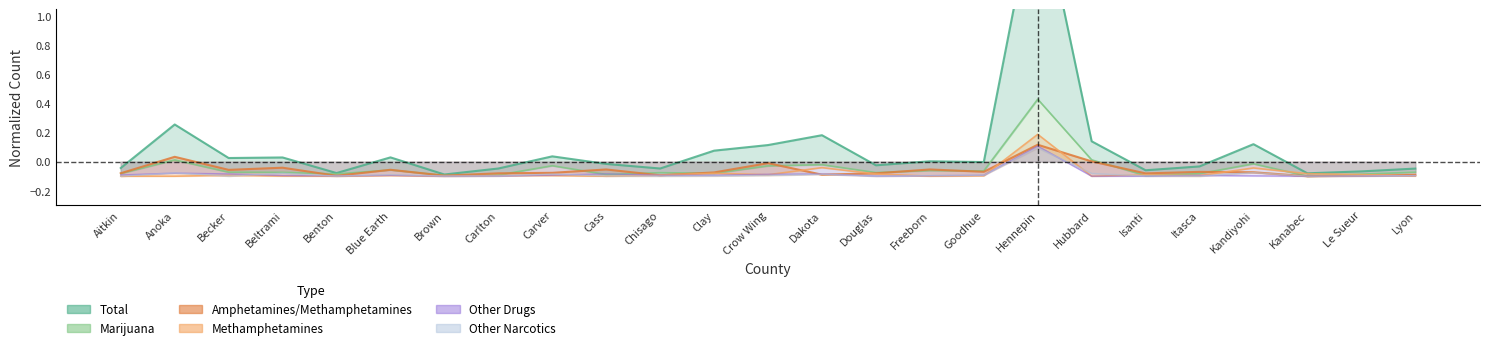

What is the label of the 15th point from the left?

Douglas